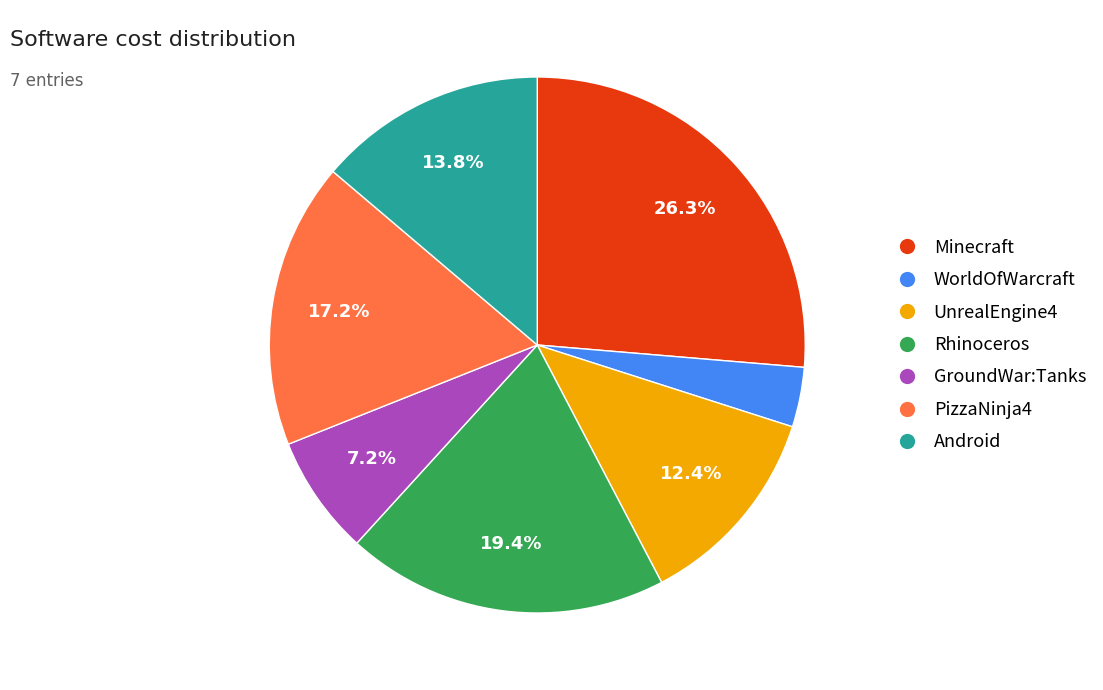

Approximately how many times larger is the value at Android compared to WorldOfWarcraft?

3.8